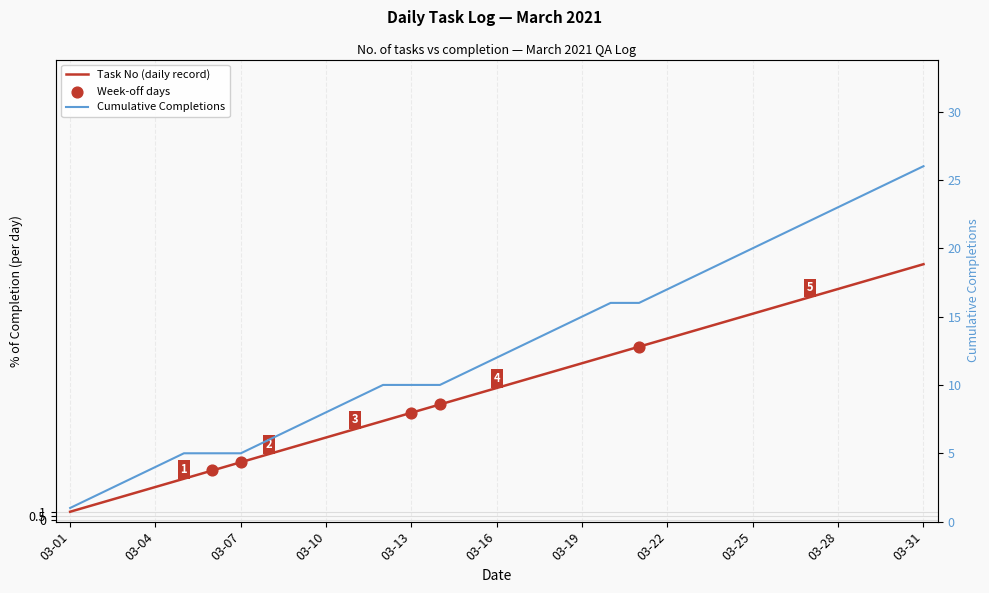

What is the change in value from 2021-03-10 to 2021-03-18?

+8